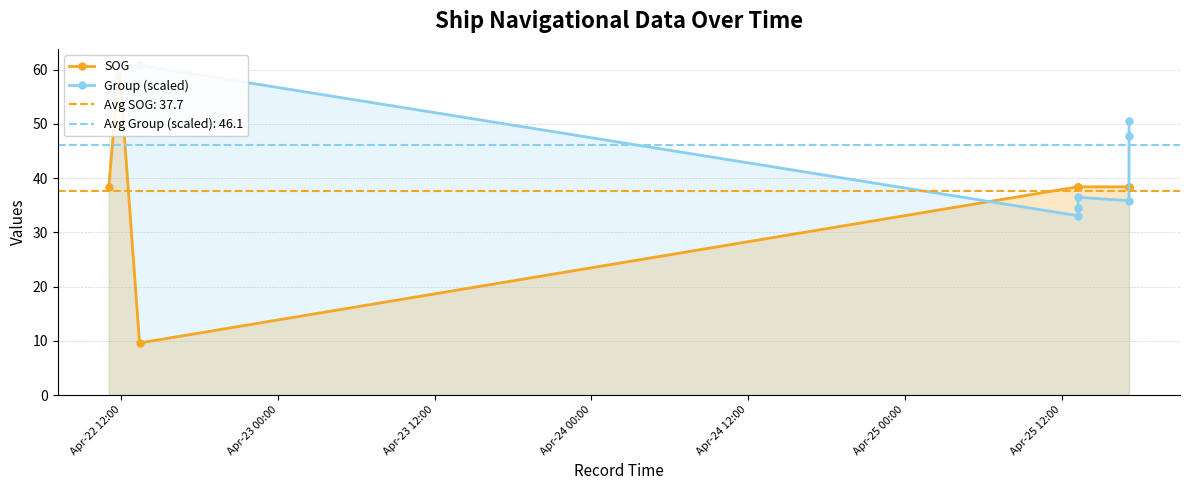

Between Apr-22 12:00 and Apr-23 00:00, which series saw the biggest shift?

SOG